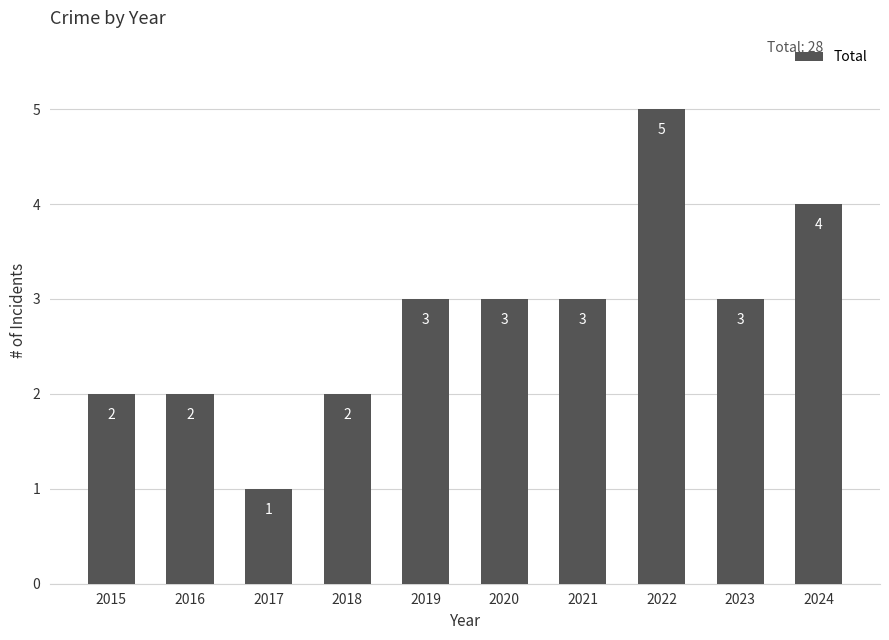

What is the smallest value displayed?

1